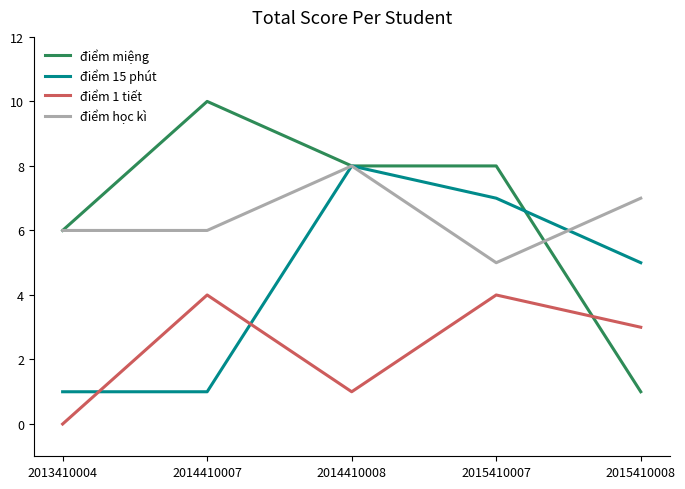

Which category has the highest value across all series?

2014410007